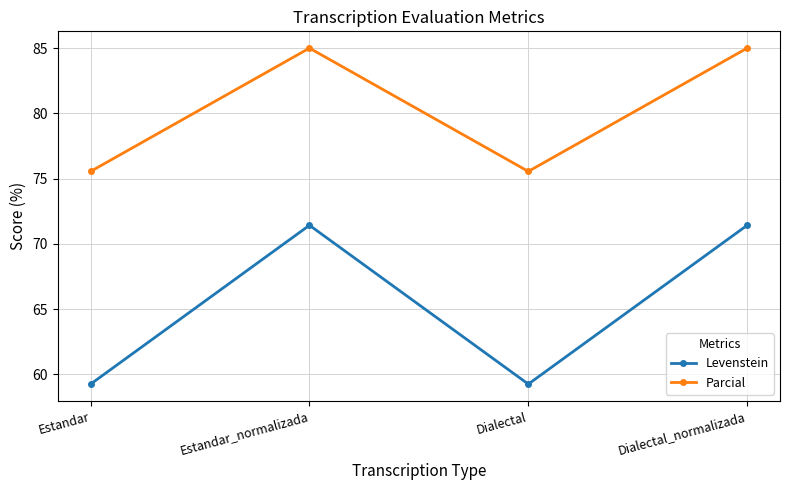

The value of Parcial at Dialectal_normalizada is 138.4. True or false?

False